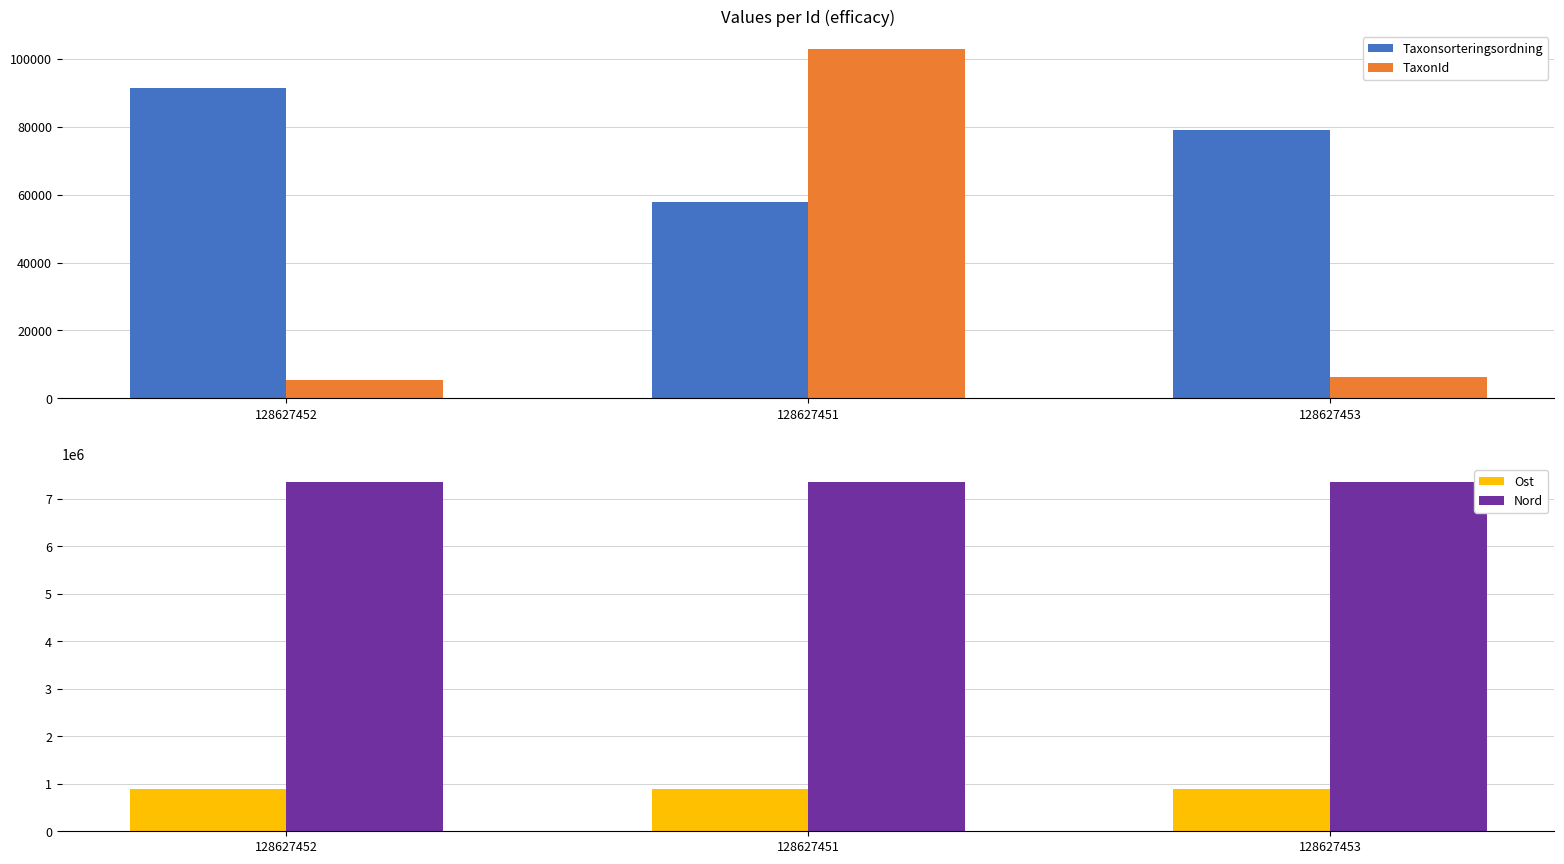

How many data points does each series have?

3